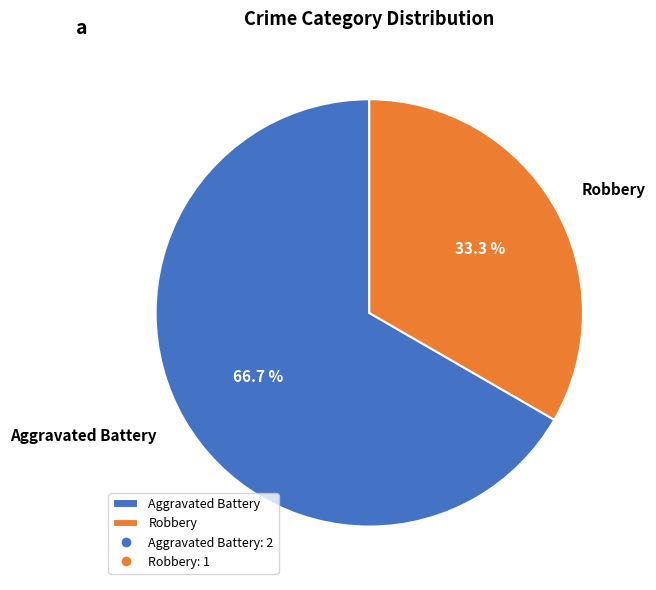

To the nearest percent, what is the average slice percentage?

50%